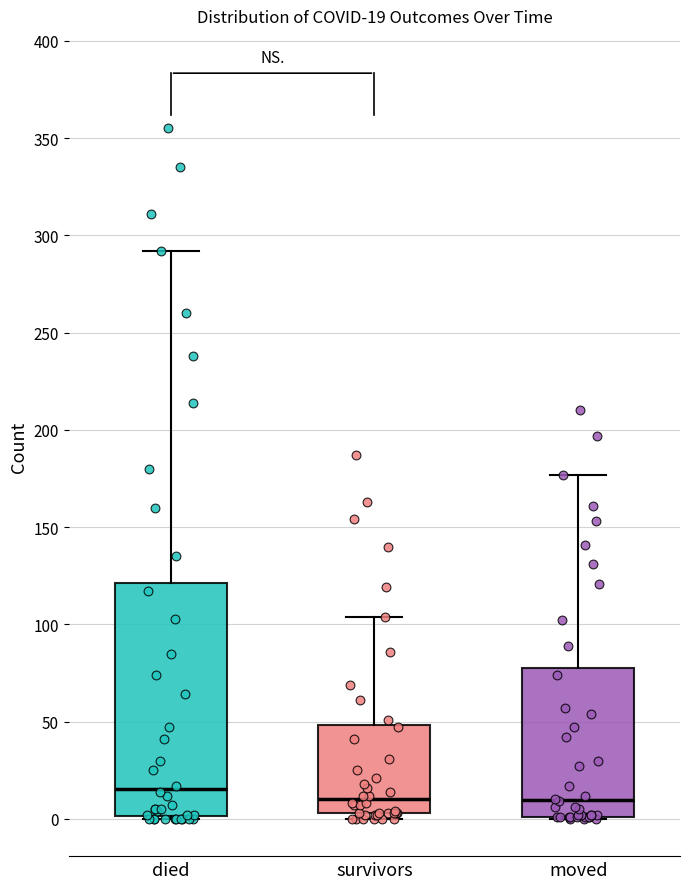

Comparing the boxes themselves (not the whiskers), which one is the tallest?

died